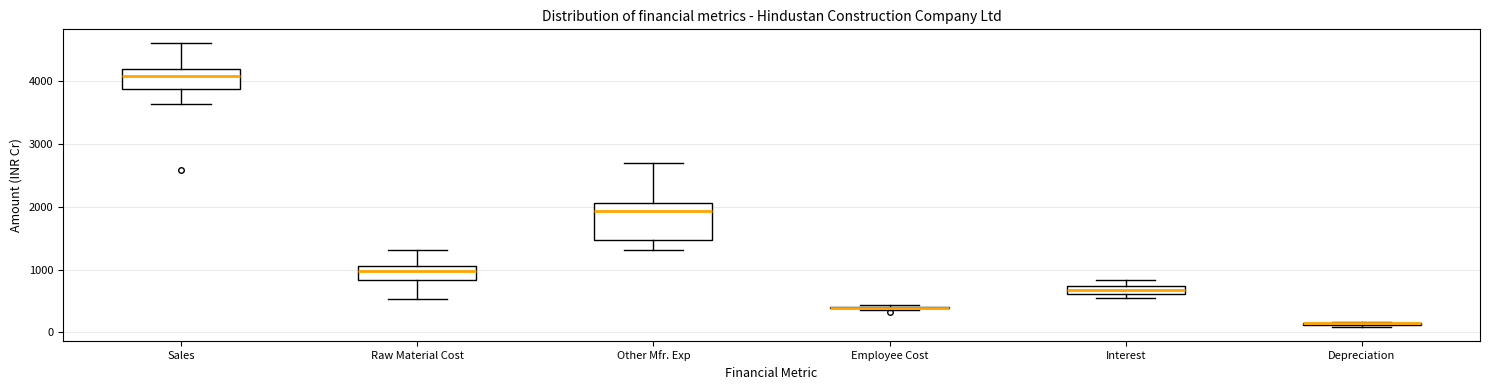

Which box is the tallest, from its lower edge to its upper edge?

Other Mfr. Exp